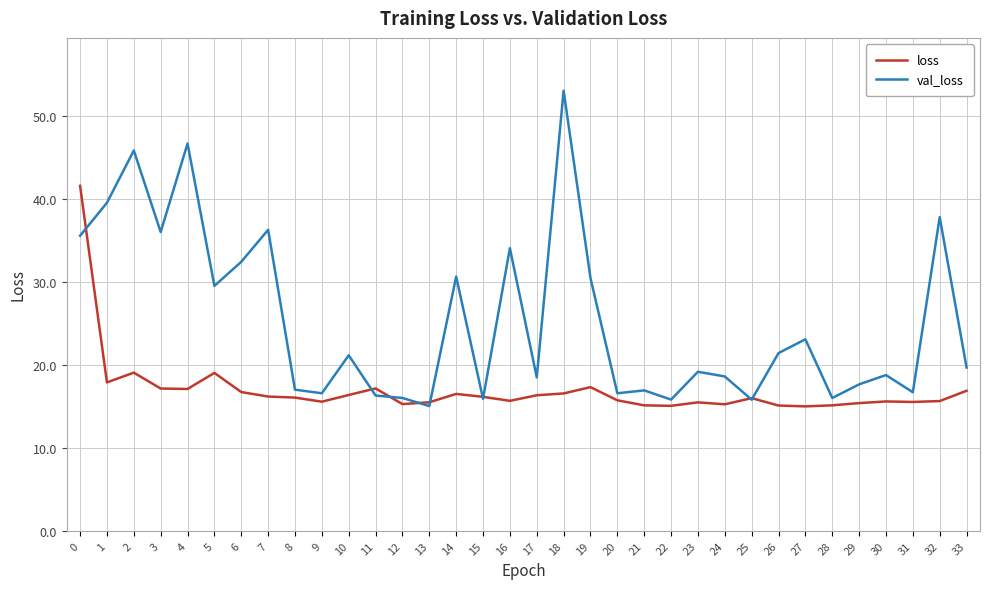

True or false: val_loss has a value of 25.5 at 17.

False